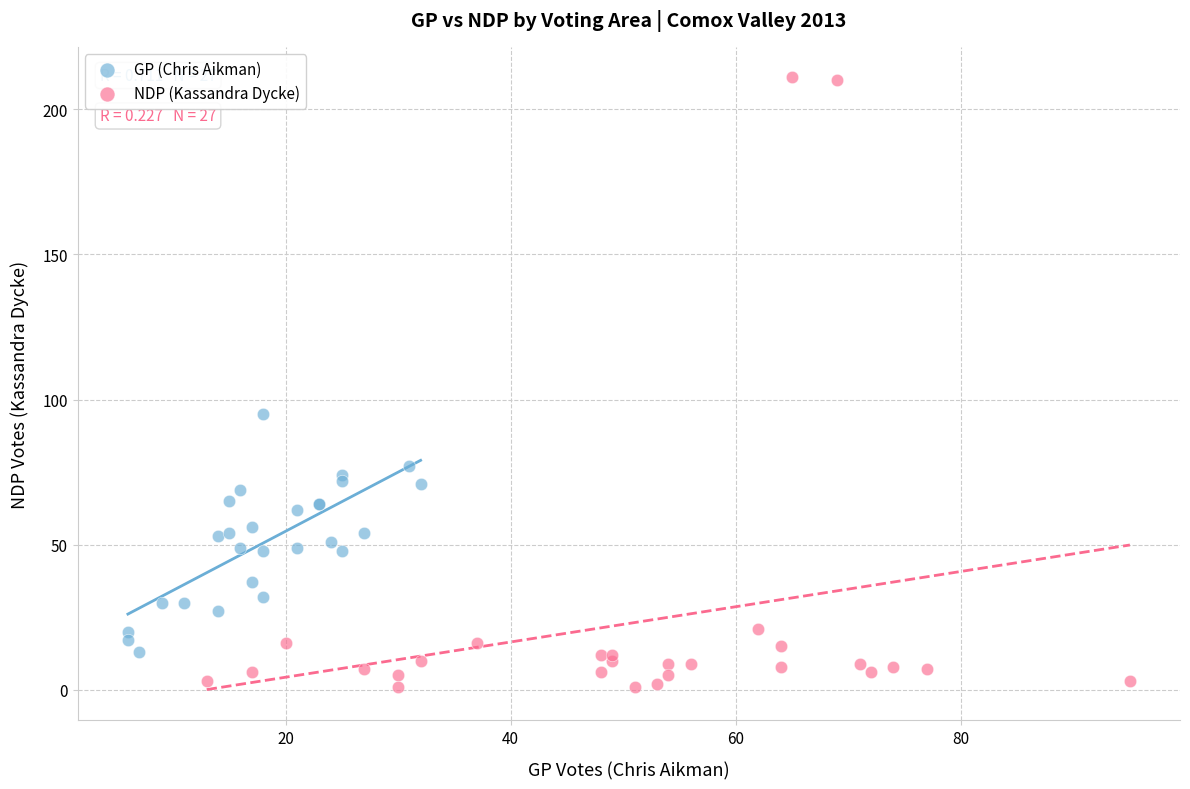

Which series contains the lowest Y value?

NDP (Kassandra Dycke)